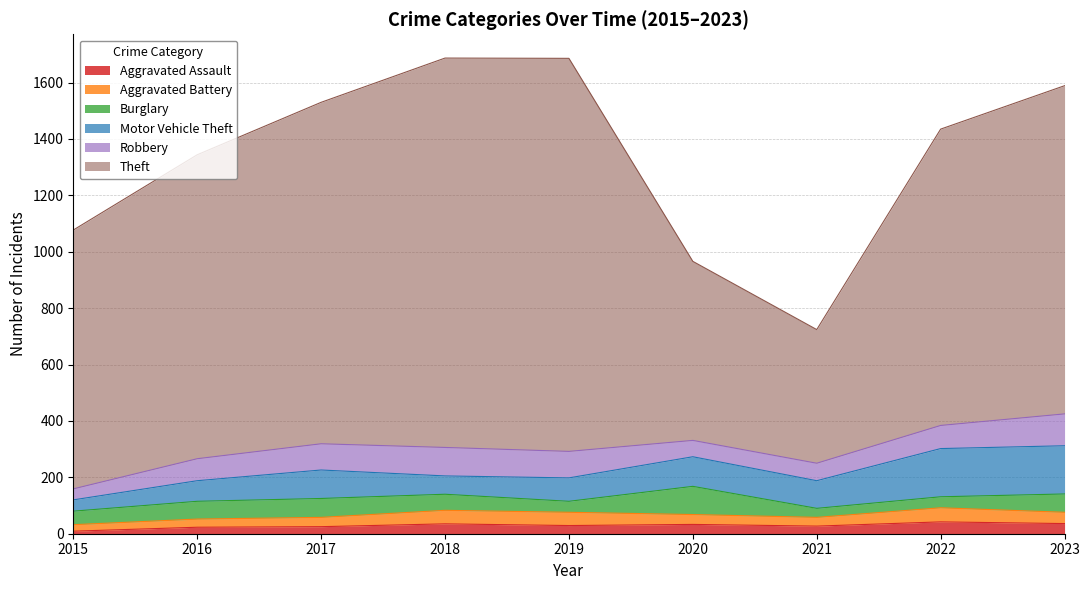

The value of Burglary at 2015 is 20. True or false?

False